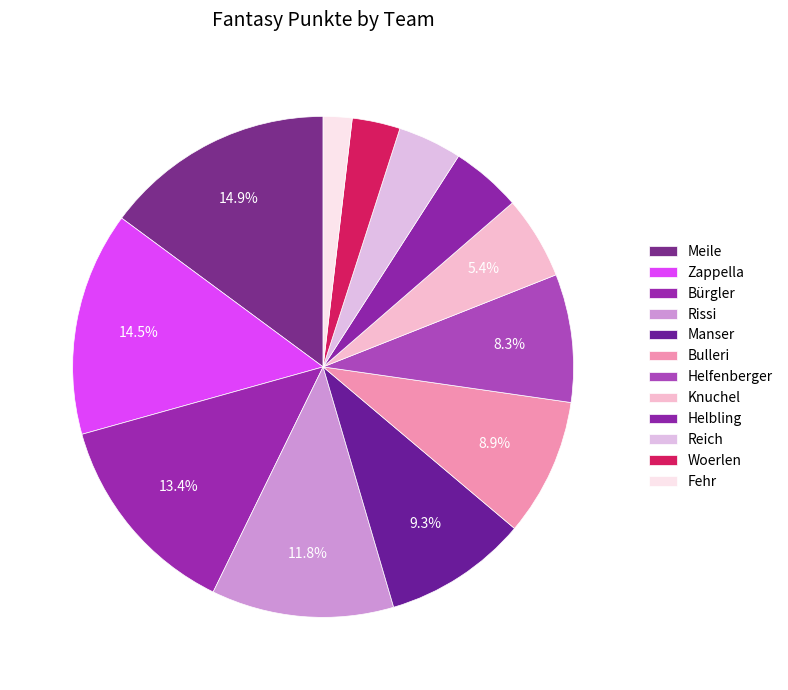

How many segments does this pie chart have?

12